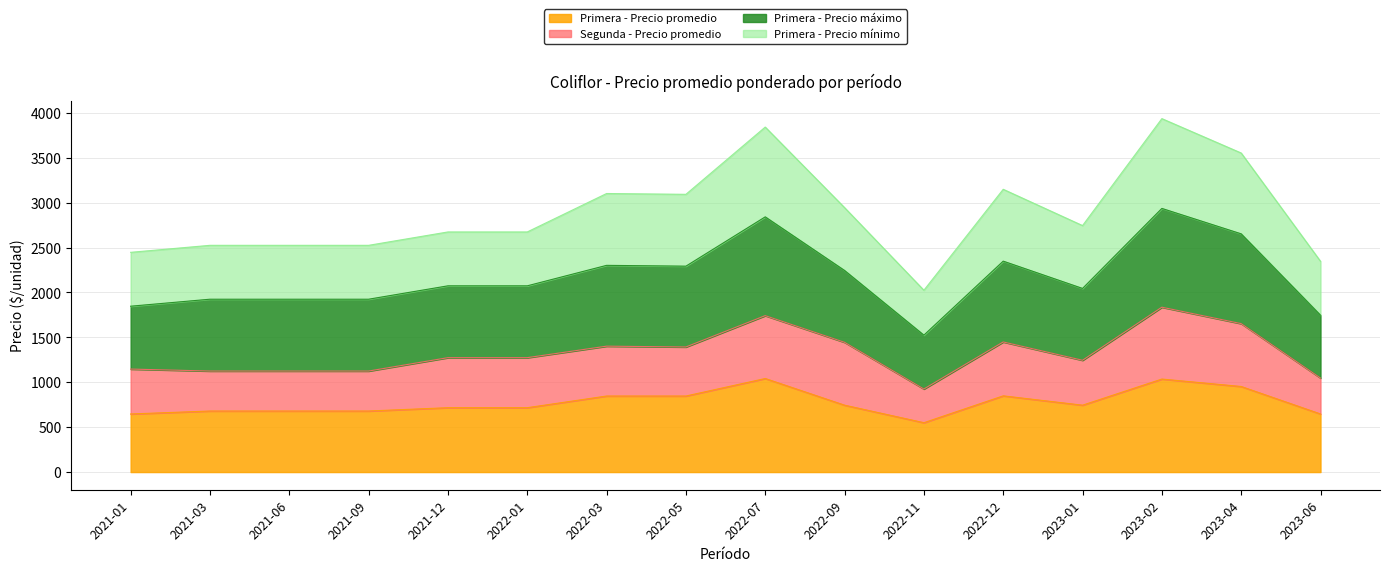

Does the chart have visible grid lines?

Yes